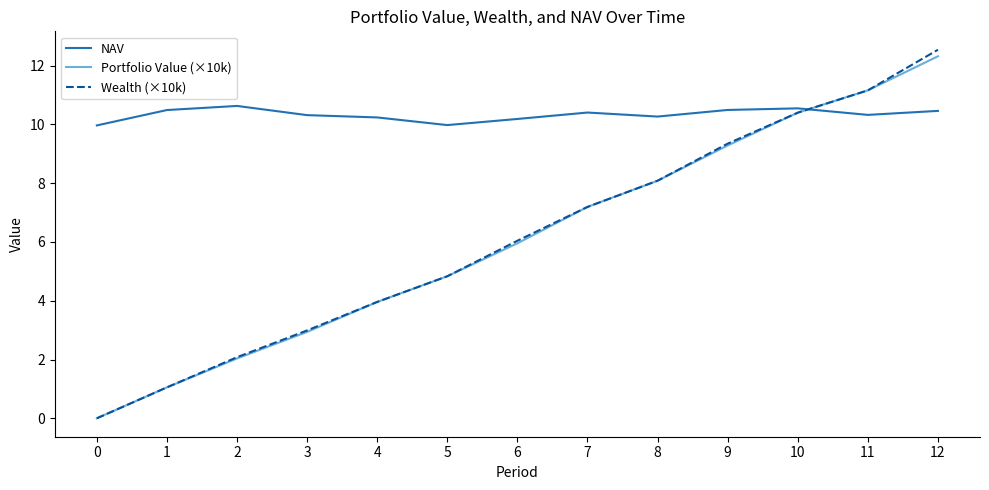

Where does the Wealth (×10k) series first go above 6?

6